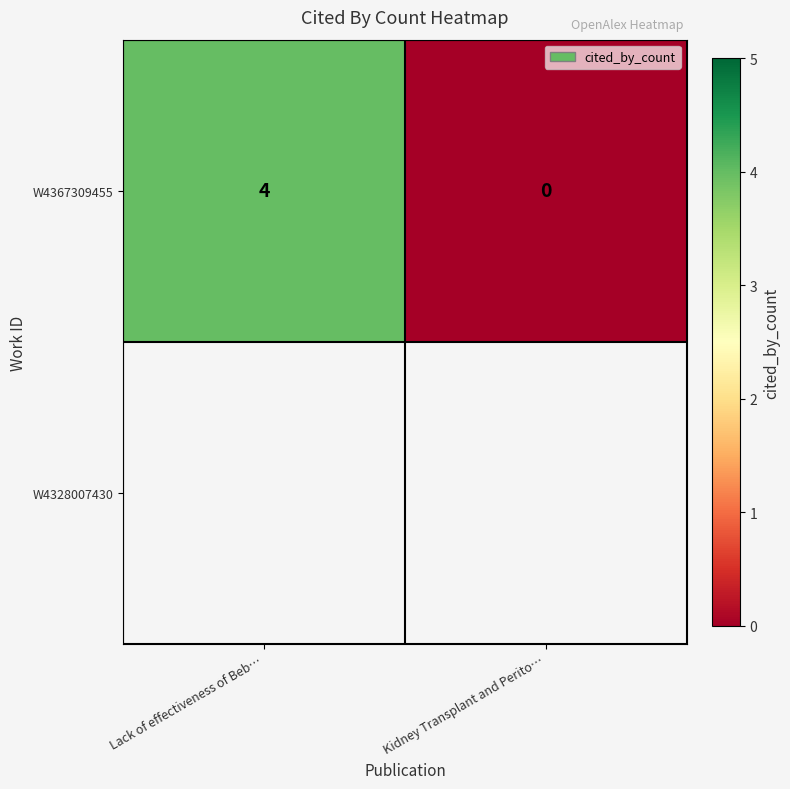

Reading left to right, extract all data points from this chart.

Lack of effectiveness of Beb…=4	Kidney Transplant and Perito…=0